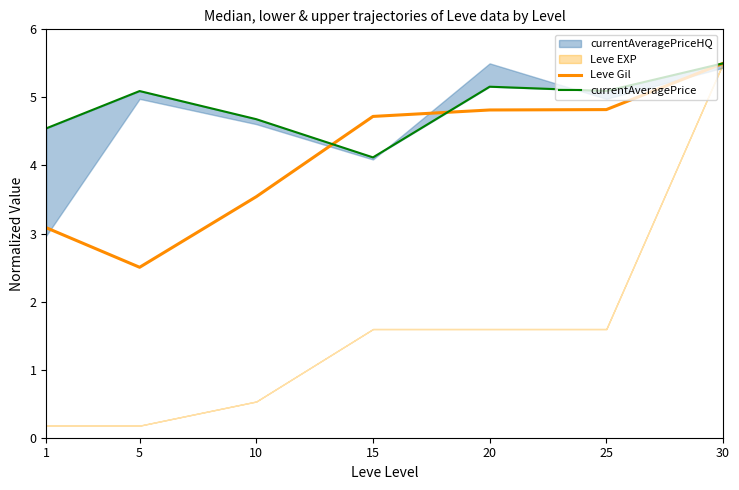

Between 5 and 1, which is larger?

1